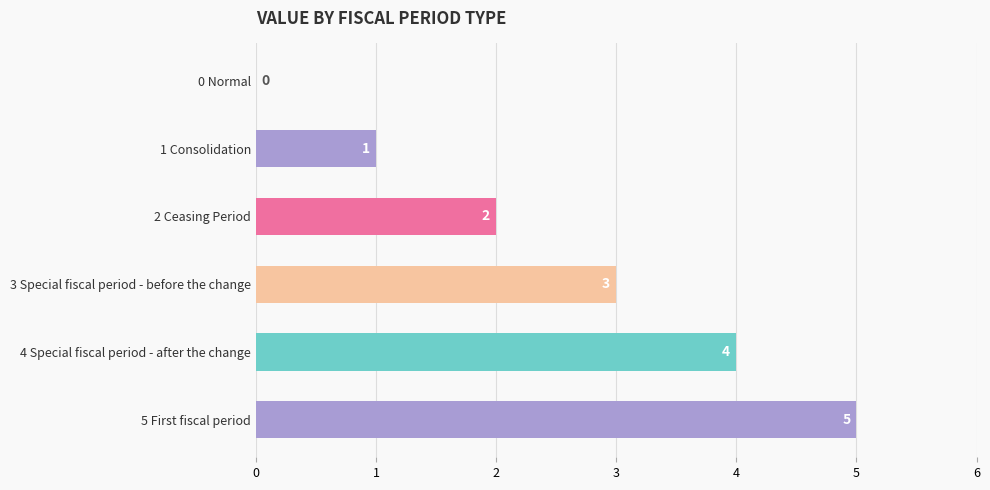

What is the ratio of the value at 2 Ceasing Period to the value at 3 Special fiscal period - before the change?

0.7